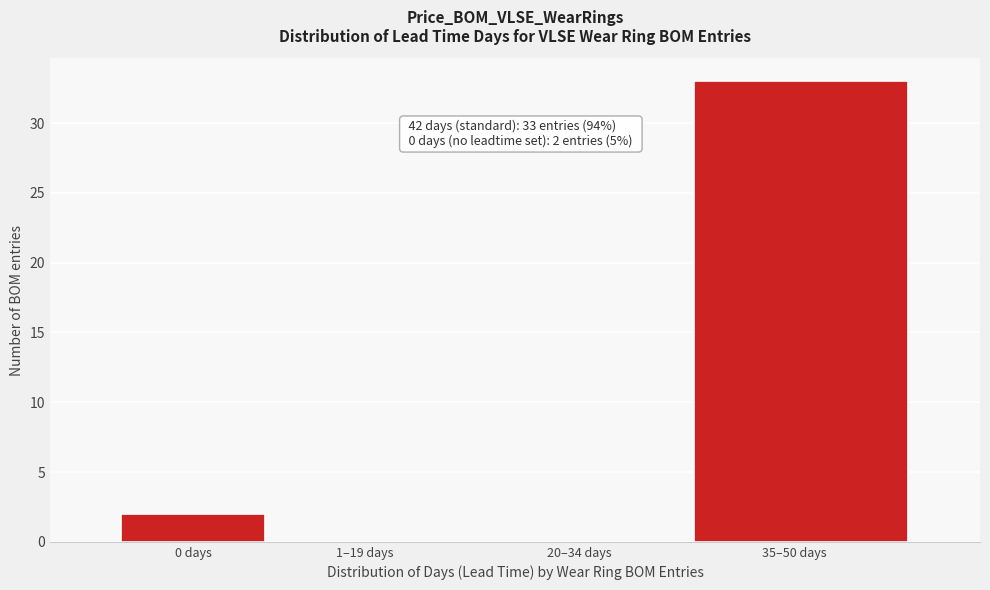

Reading left to right, extract all data points from this chart.

0 days=2	1–19 days=0	20–34 days=0	35–50 days=33